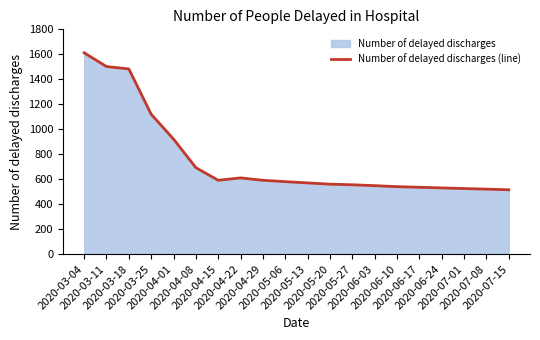

What is the change in value from 2020-04-22 to 2020-06-10?

-70